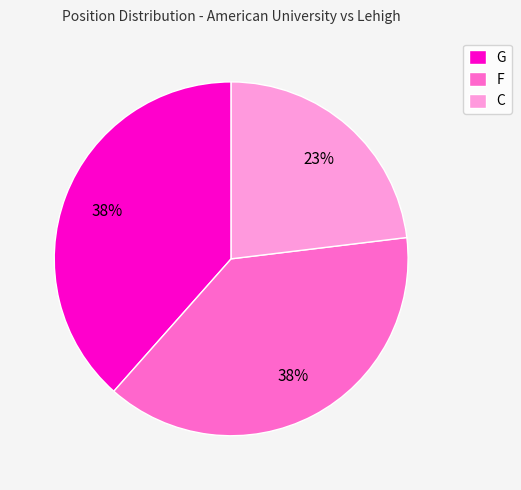

Which category has the smallest portion of the pie?

C